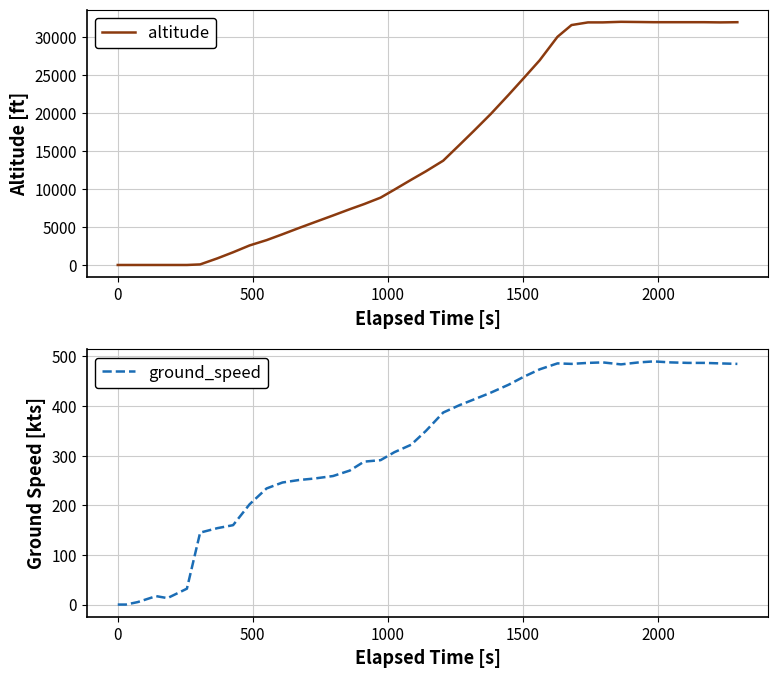

What is the highest value of the altitude series?

32050